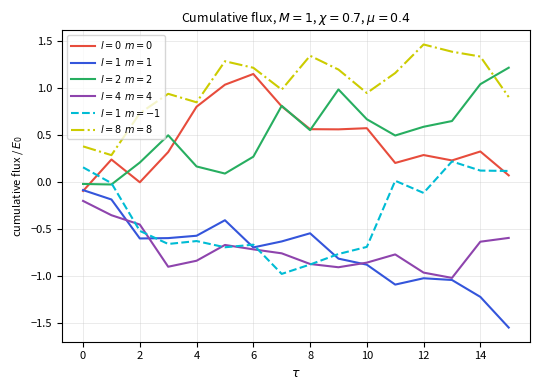

What is the greatest value displayed?

1.5